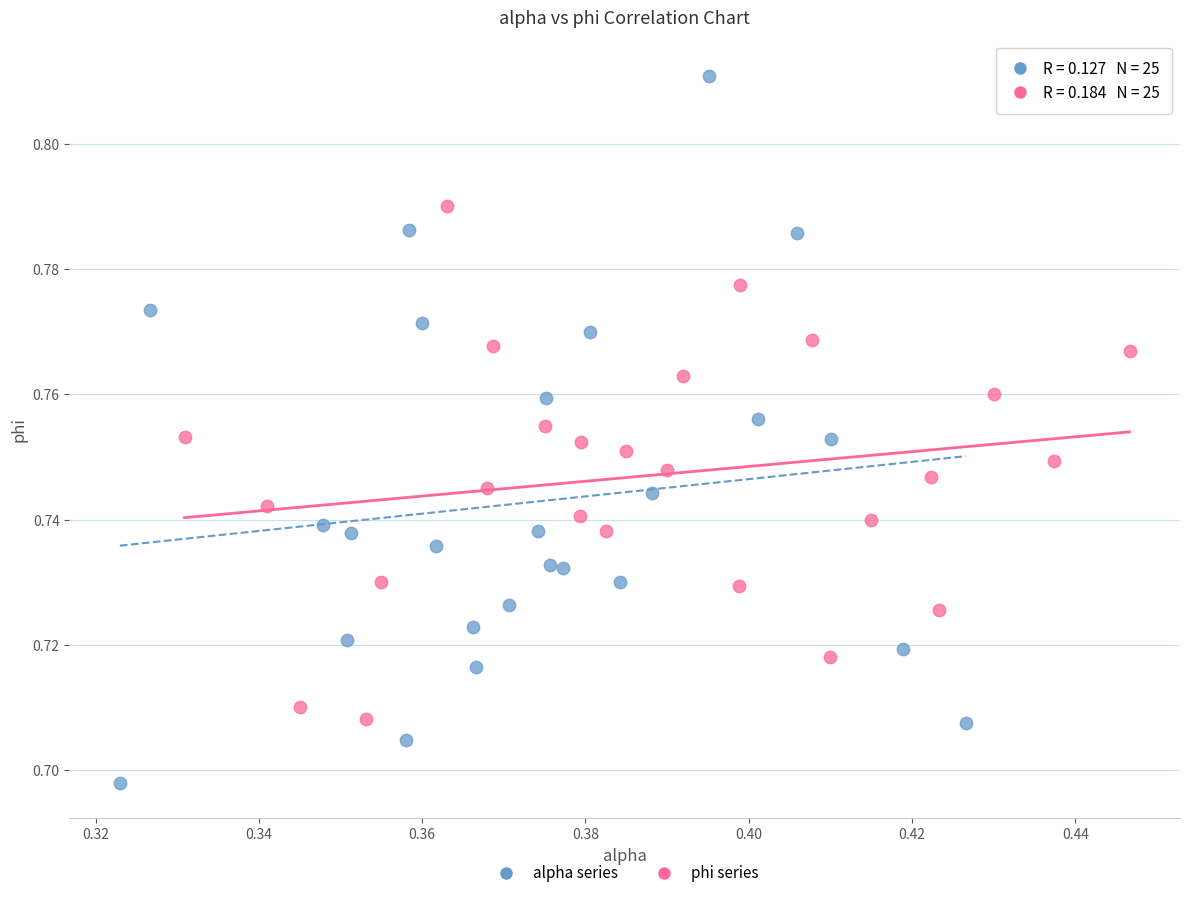

Which series contains the highest Y value?

alpha series